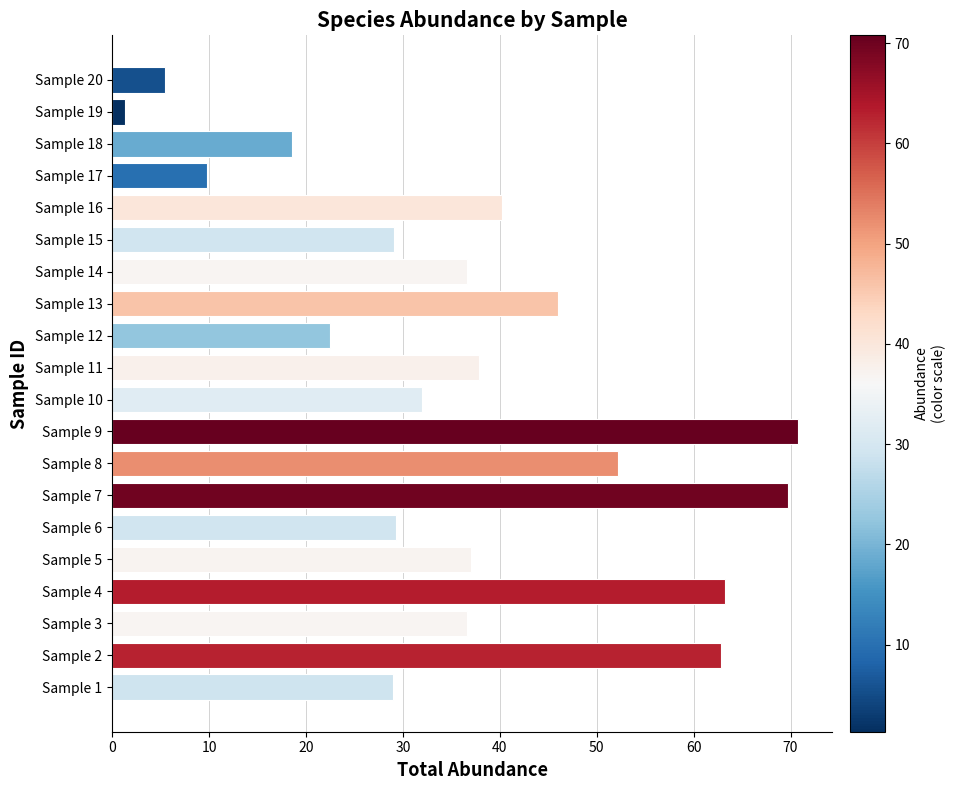

How many data points does each series have?

20